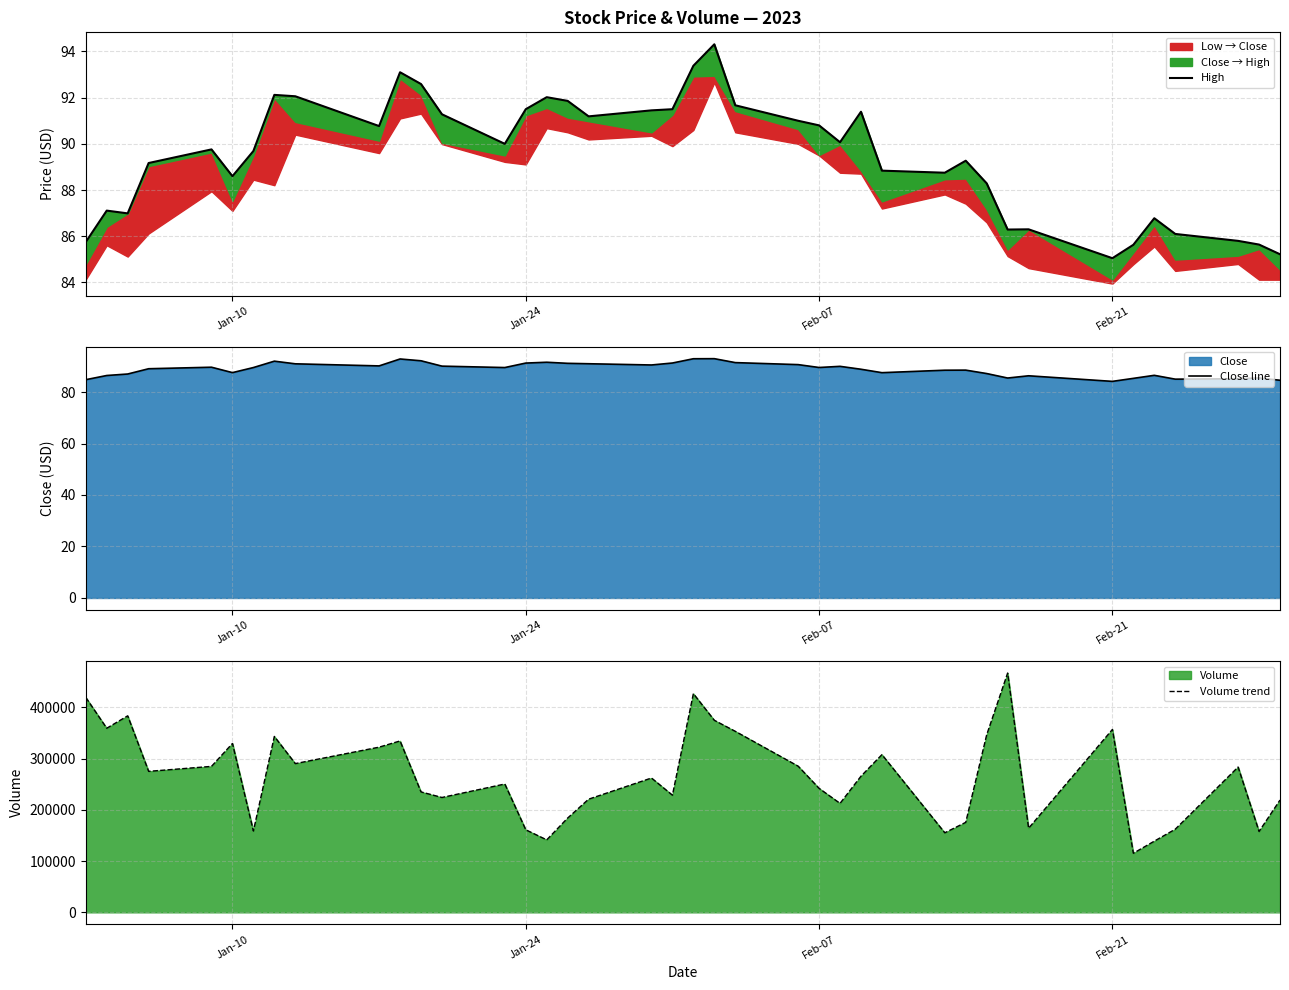

What is the lowest value of the Volume trend series?

115300